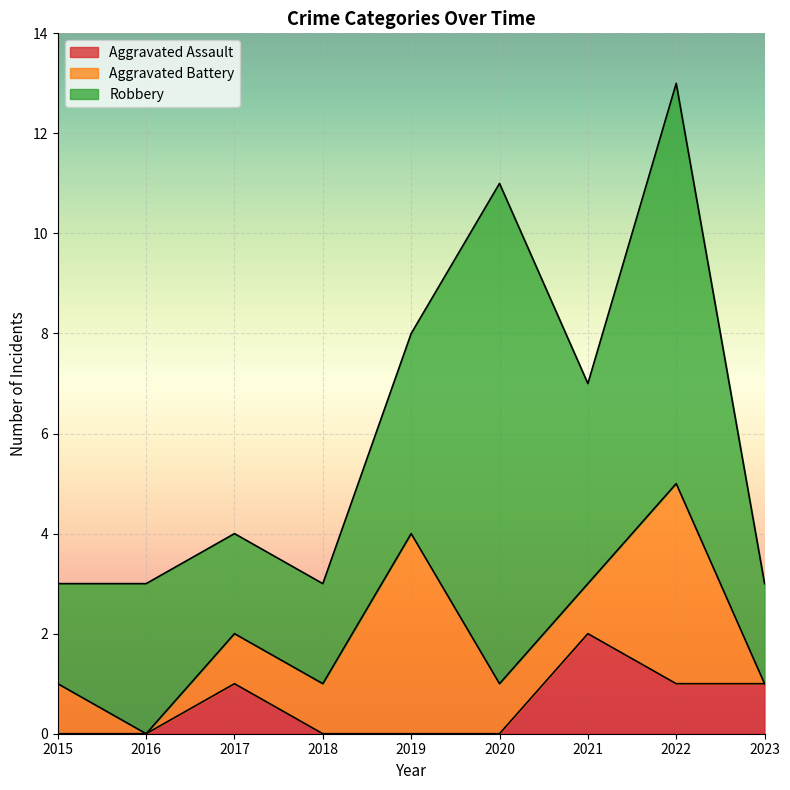

Between 2017 and 2019, which series saw the biggest shift?

Aggravated Battery